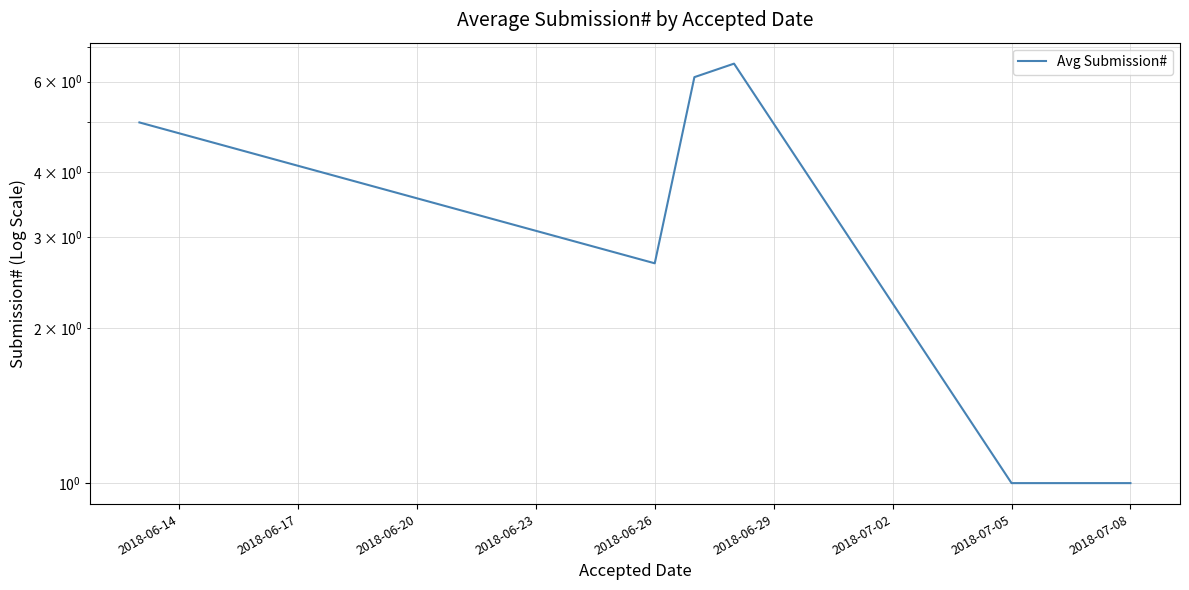

How many values are below 2?

3